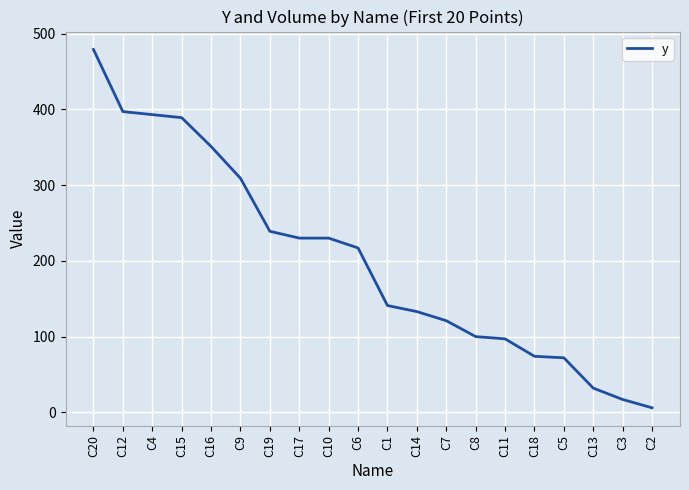

Which label corresponds to the largest value in the chart?

C20